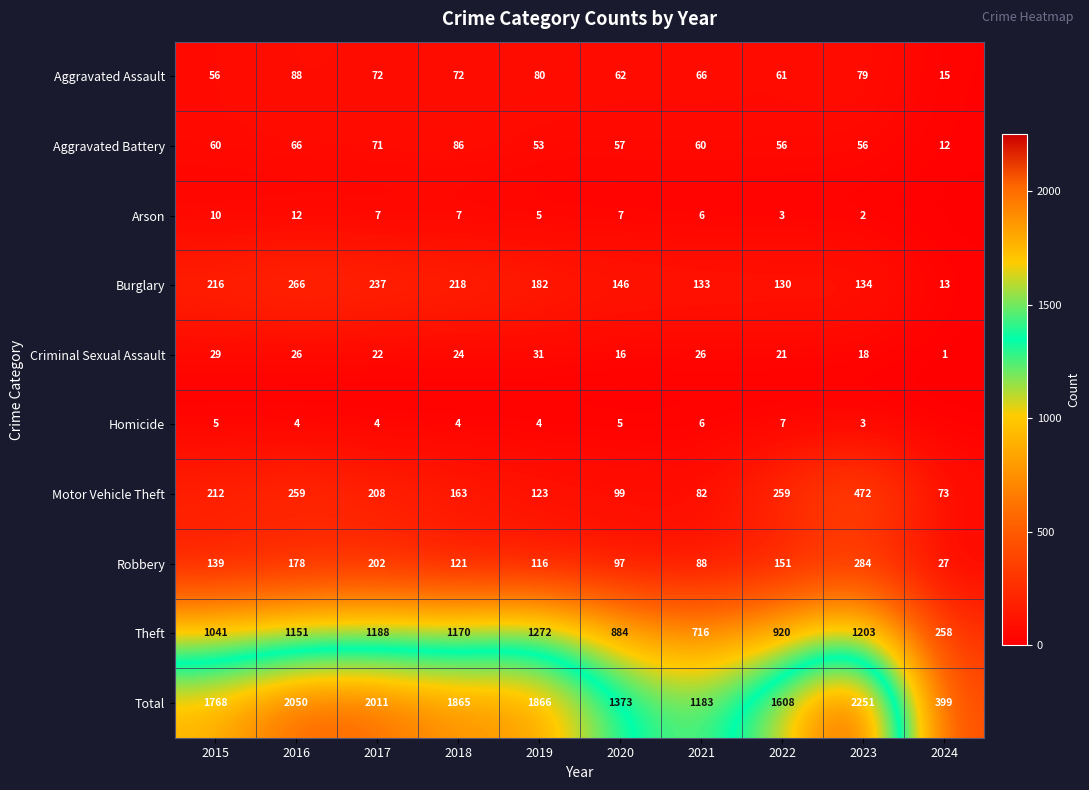

Is it true that Robbery equals 202 at 2017?

True